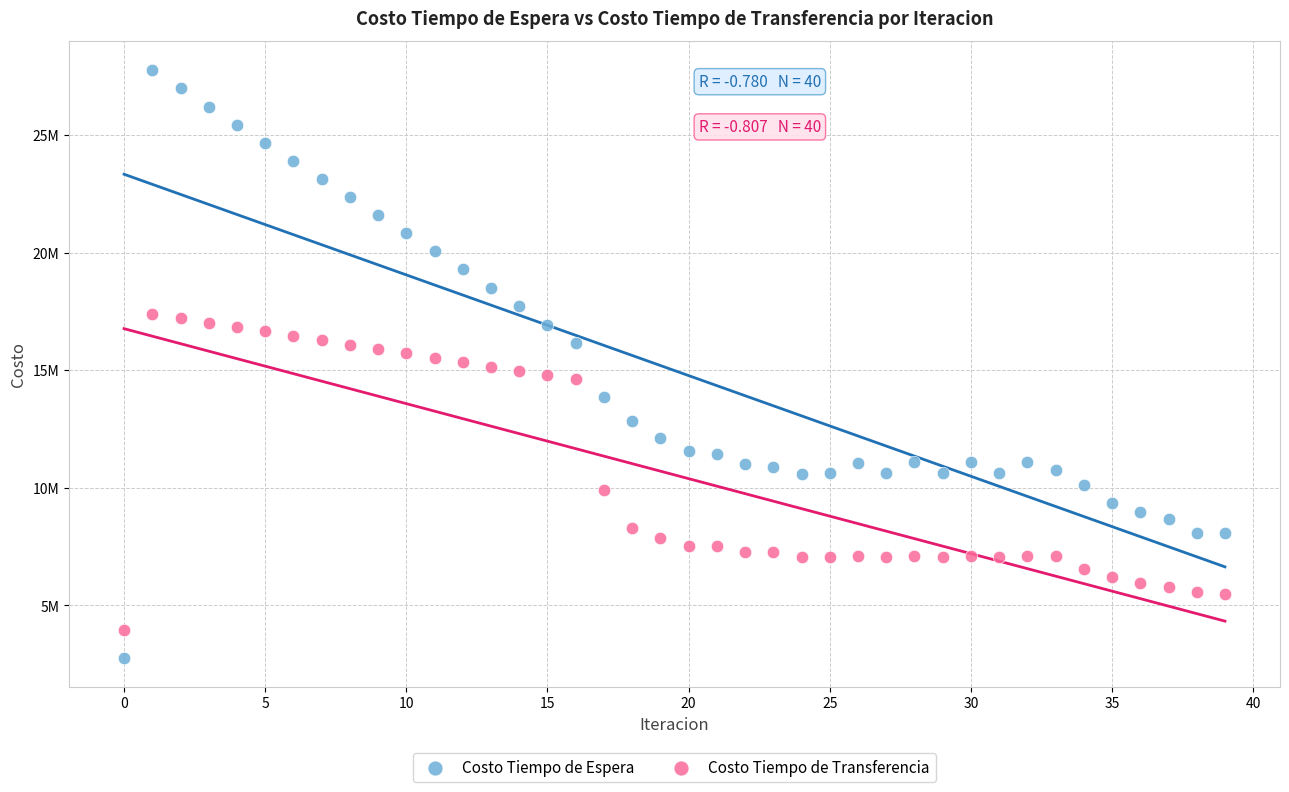

Which series contains the lowest Y value?

Costo Tiempo de Espera